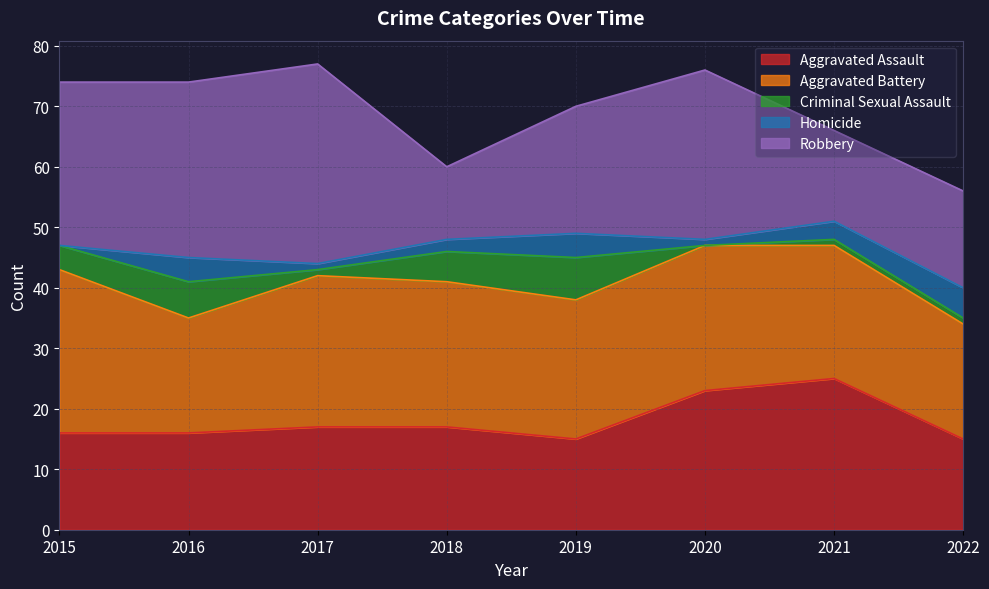

What is the difference between the Criminal Sexual Assault values at 2019 and 2015?

3